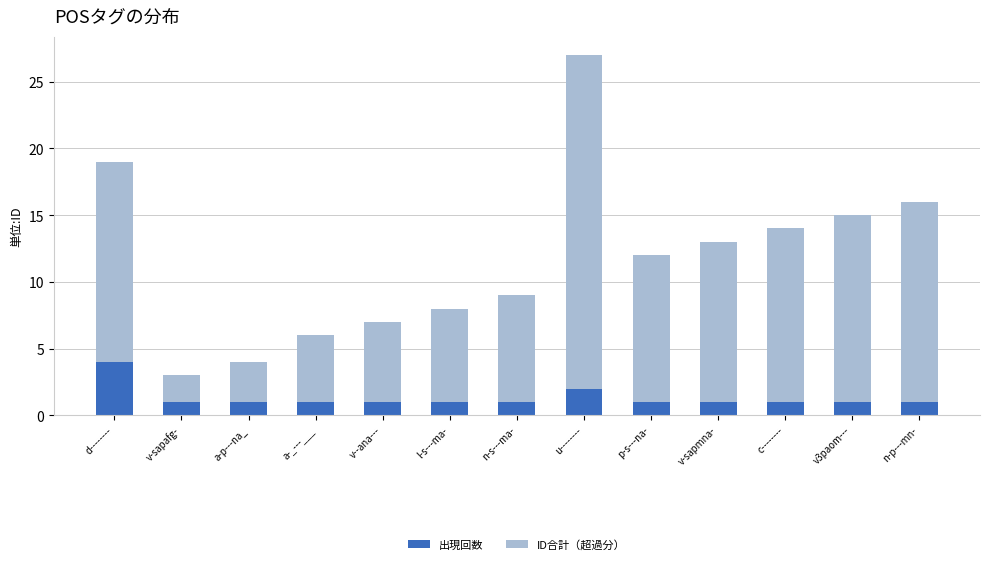

Does the chart contain any negative values?

No